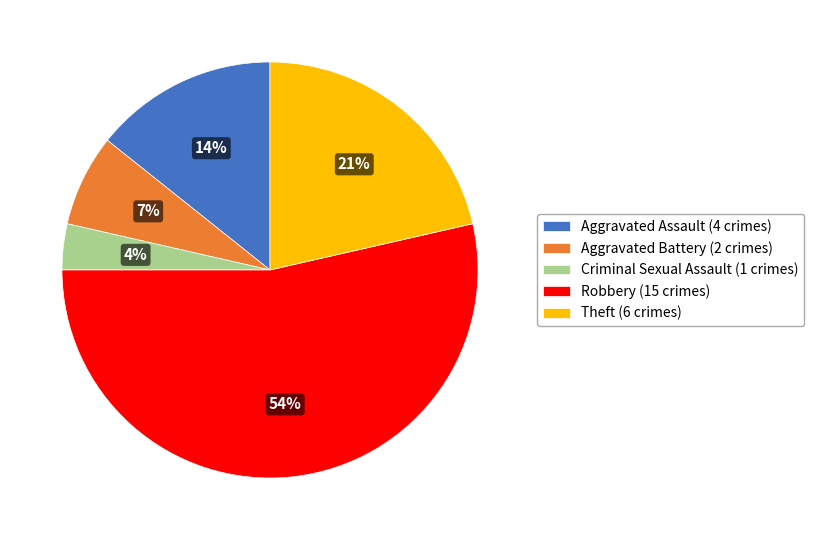

To the nearest percent, what is the combined percentage of Aggravated Assault and Criminal Sexual Assault?

18%